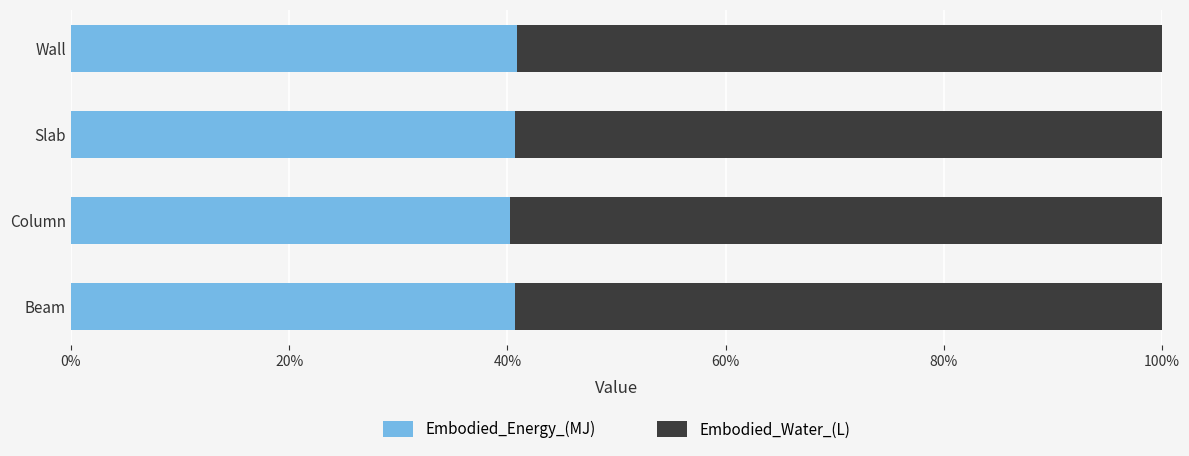

What is the maximum value for Embodied_Energy_(MJ)?

40.9